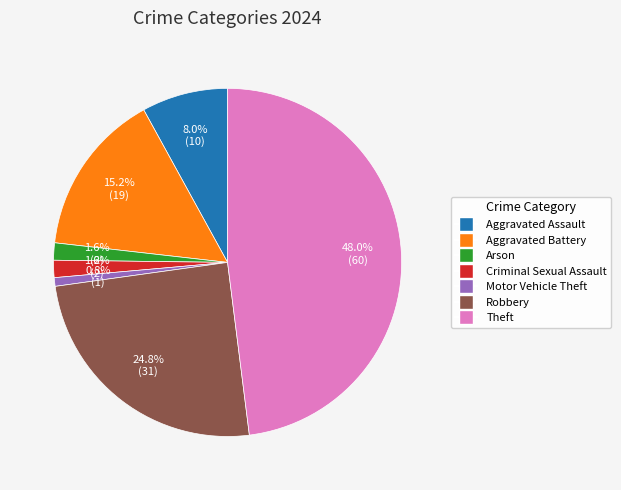

The Arson slice represents 14% of the pie. True or false?

False